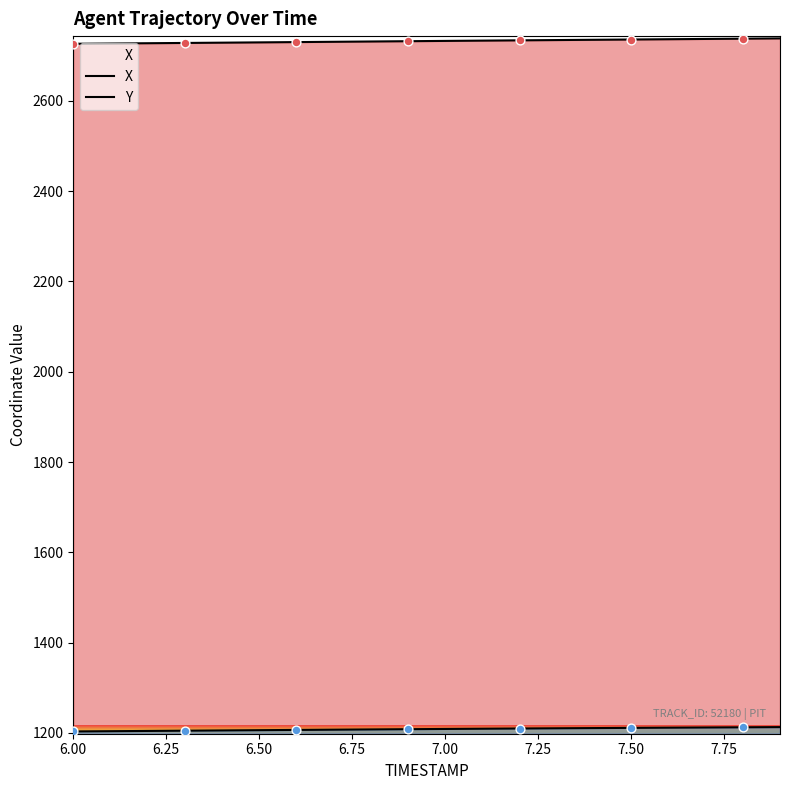

What are all the series names shown in the legend?

X, Y